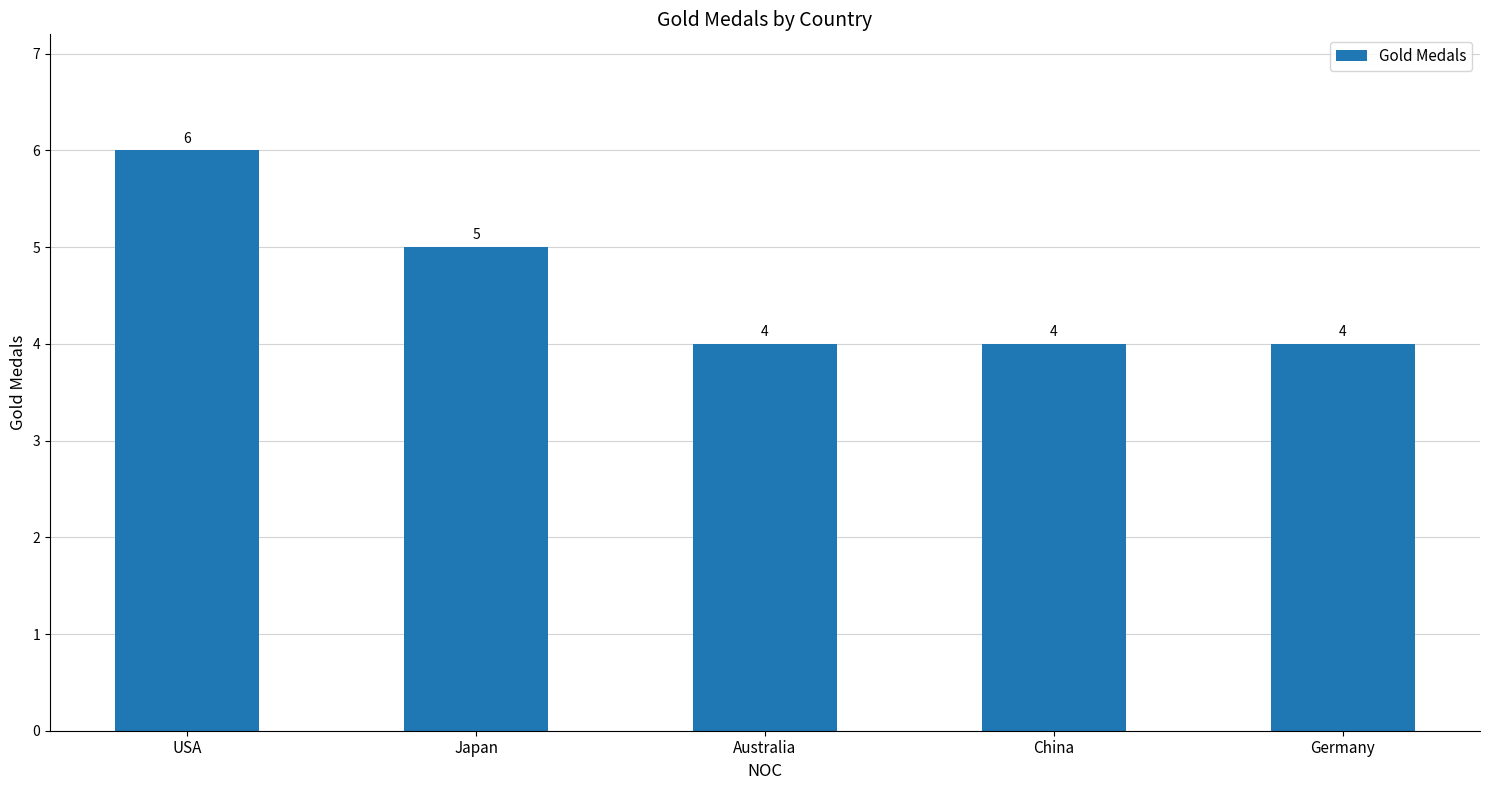

Where is the data nearest to the value 5?

Japan